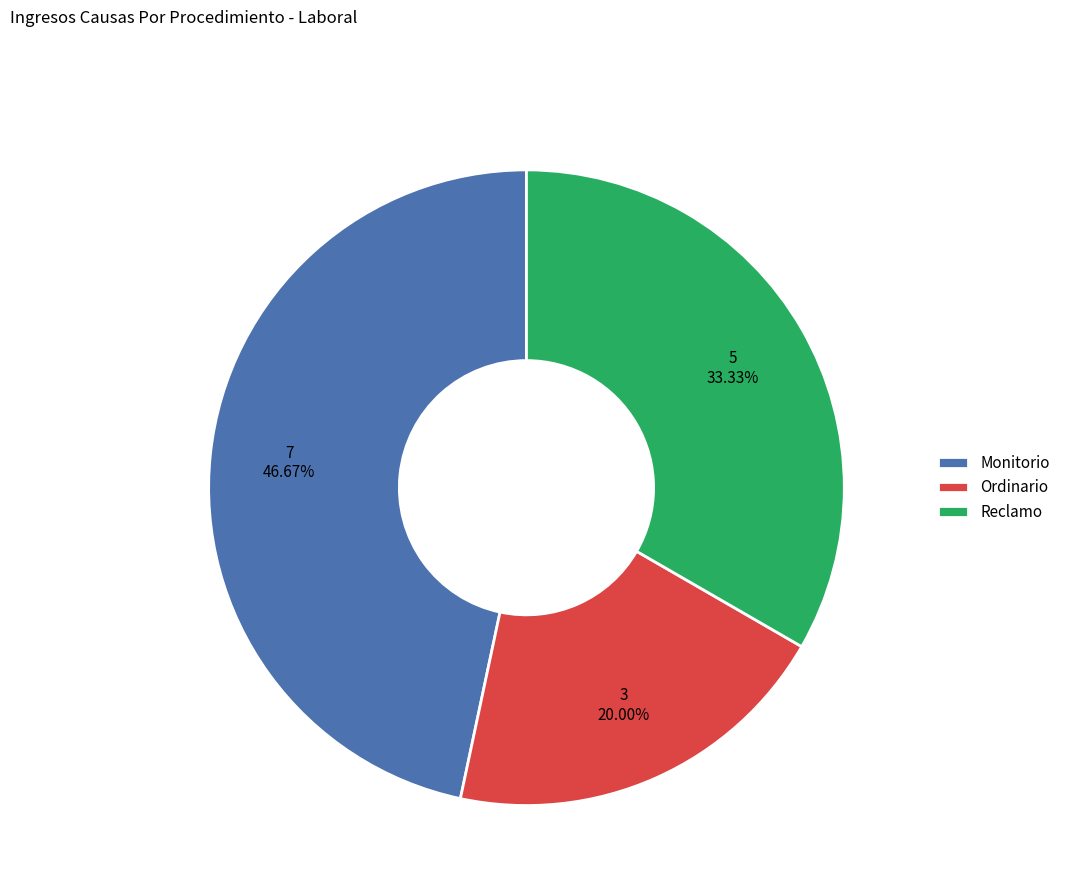

Is Reclamo the majority of the pie?

No